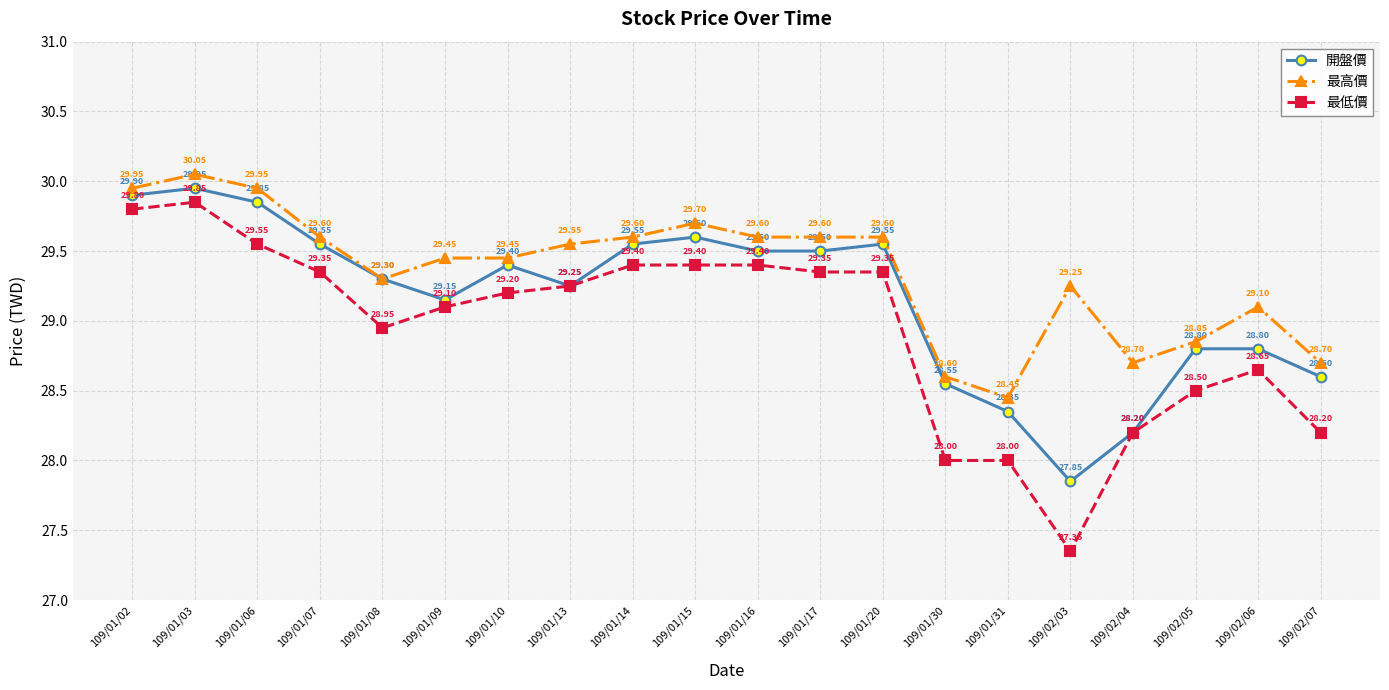

Is it true that 最低價 equals 9.3 at 109/01/08?

False